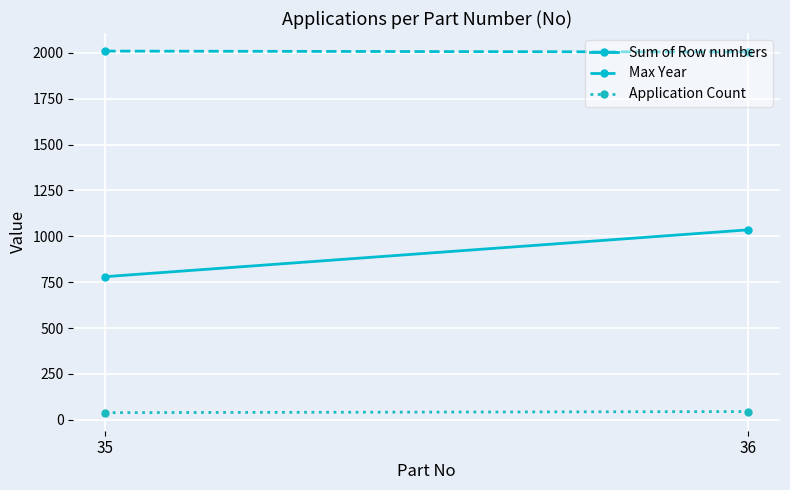

Reading left to right, transcribe all the data shown in this chart.

Sum of Row numbers: 780	1035
Max Year: 2009	2004
Application Count: 39	45